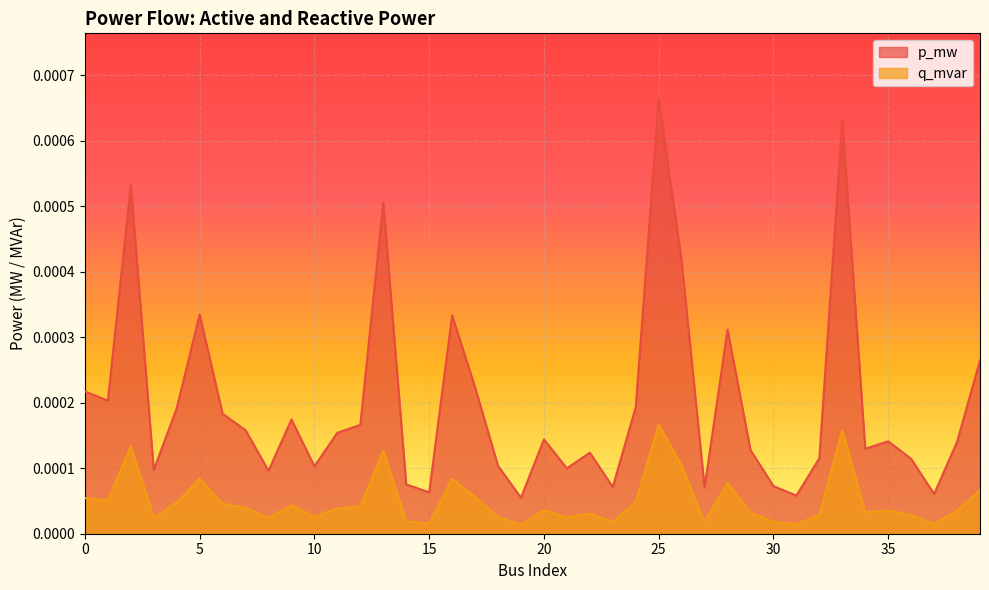

True or false: p_mw and q_mvar cross at least once.

False